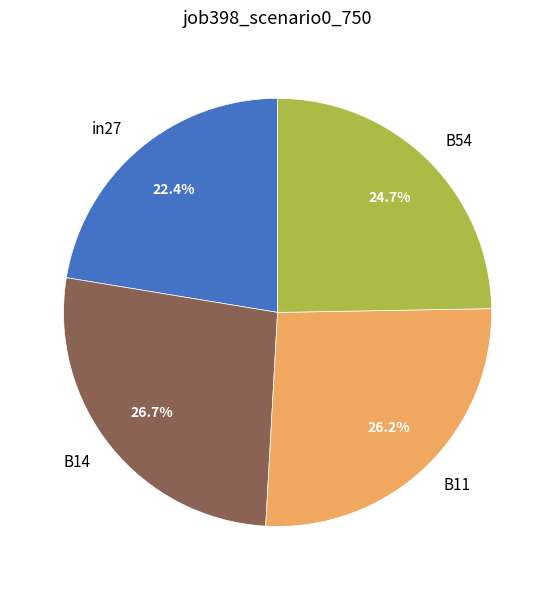

How many segments does this pie chart have?

4